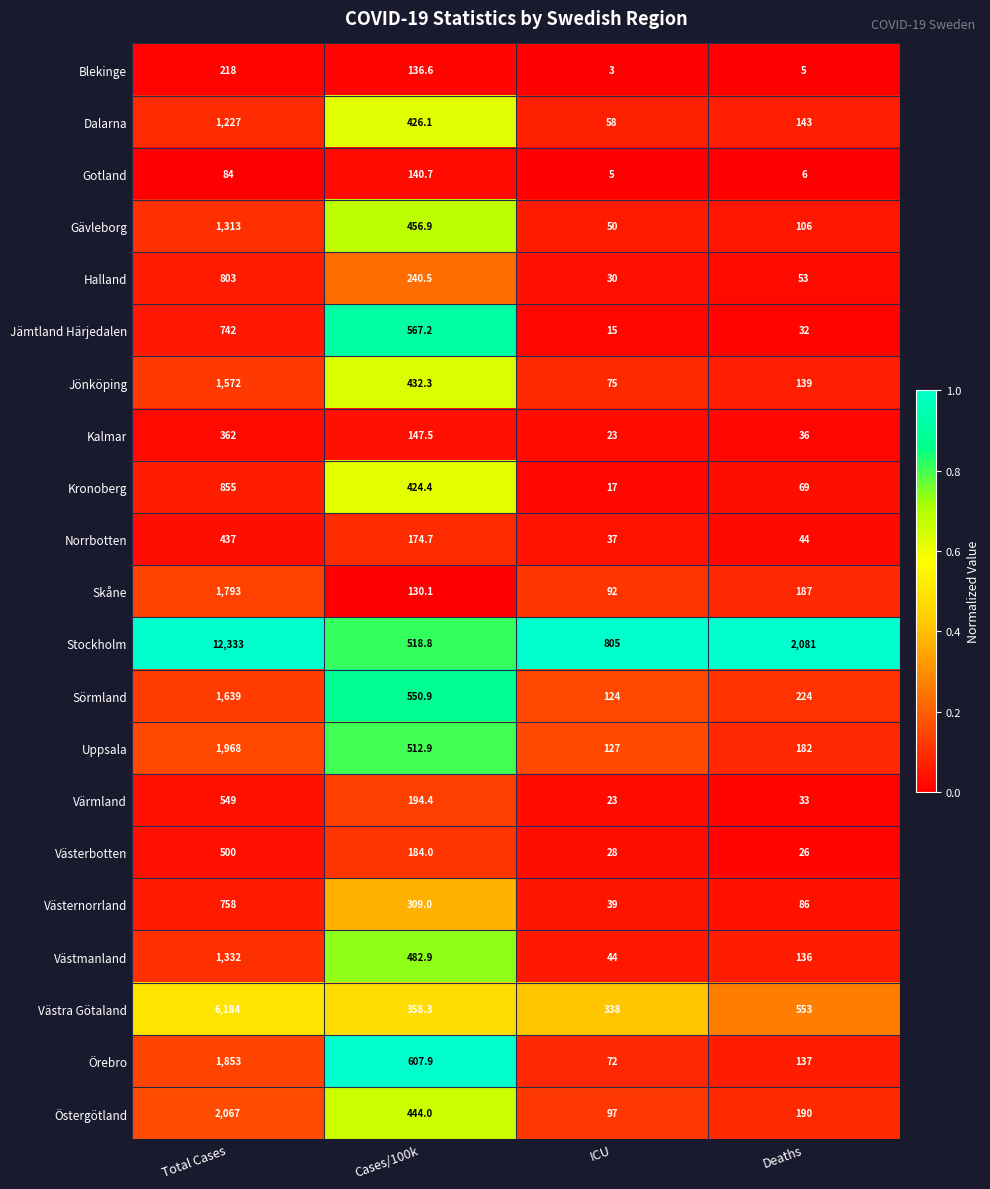

What is the smallest value displayed?

3.0